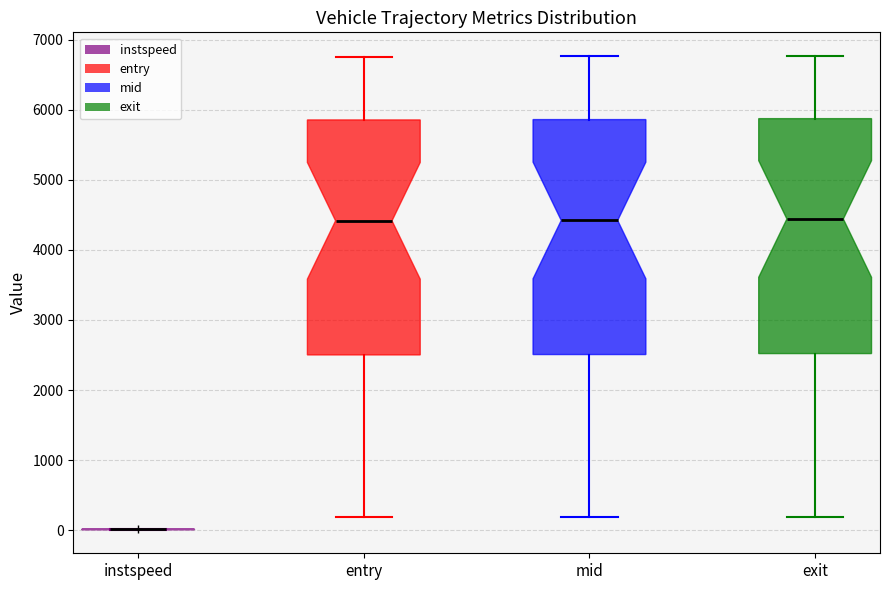

Reading left to right, transcribe this box plot: for each box, give where its median line is, the range the box spans, and where its two whiskers end, as read against the y-axis. The values are not printed on the chart, so give them approximately, as read against the axis.

instspeed: box collapsed to a line at 0, whiskers 0 to 0
entry: median 4400, box 2500 to 5900, whiskers 200 to 6800
mid: median 4400, box 2500 to 5900, whiskers 200 to 6800
exit: median 4400, box 2500 to 5900, whiskers 200 to 6800